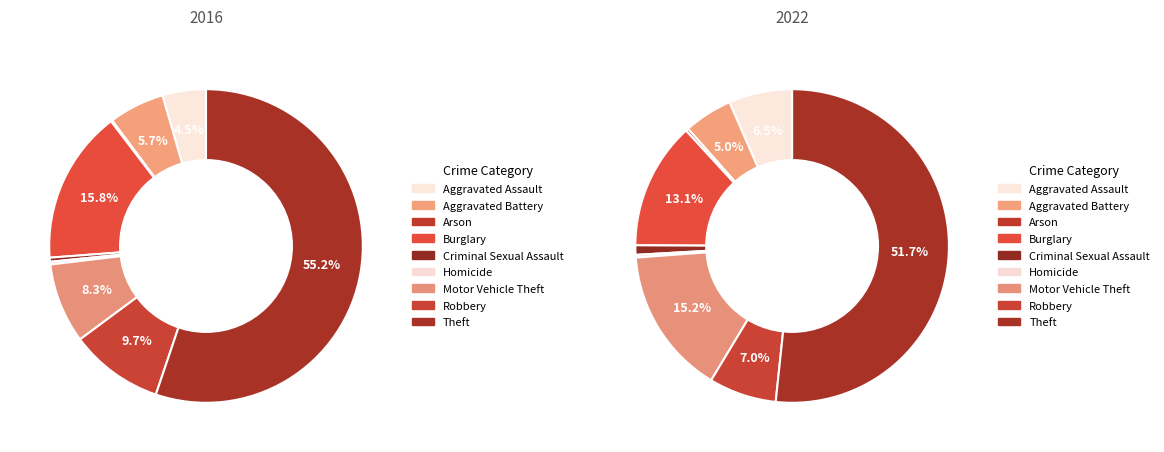

Do 6 and values_2022 together represent more than half of the pie?

No